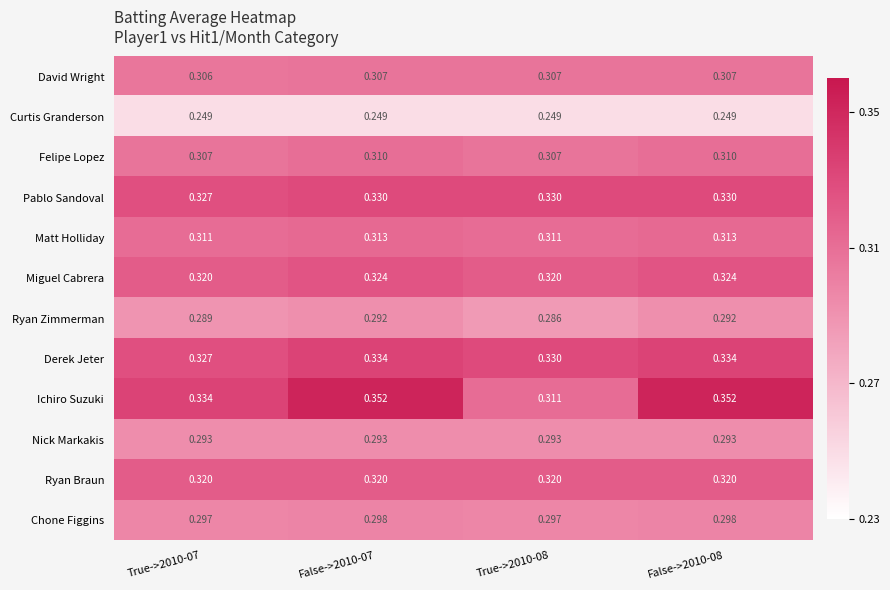

Rank the series by their maximum value, from highest to lowest.

Ichiro Suzuki, Derek Jeter, Pablo Sandoval, Miguel Cabrera, Ryan Braun, Matt Holliday, Felipe Lopez, David Wright, Chone Figgins, Nick Markakis, Ryan Zimmerman, Curtis Granderson